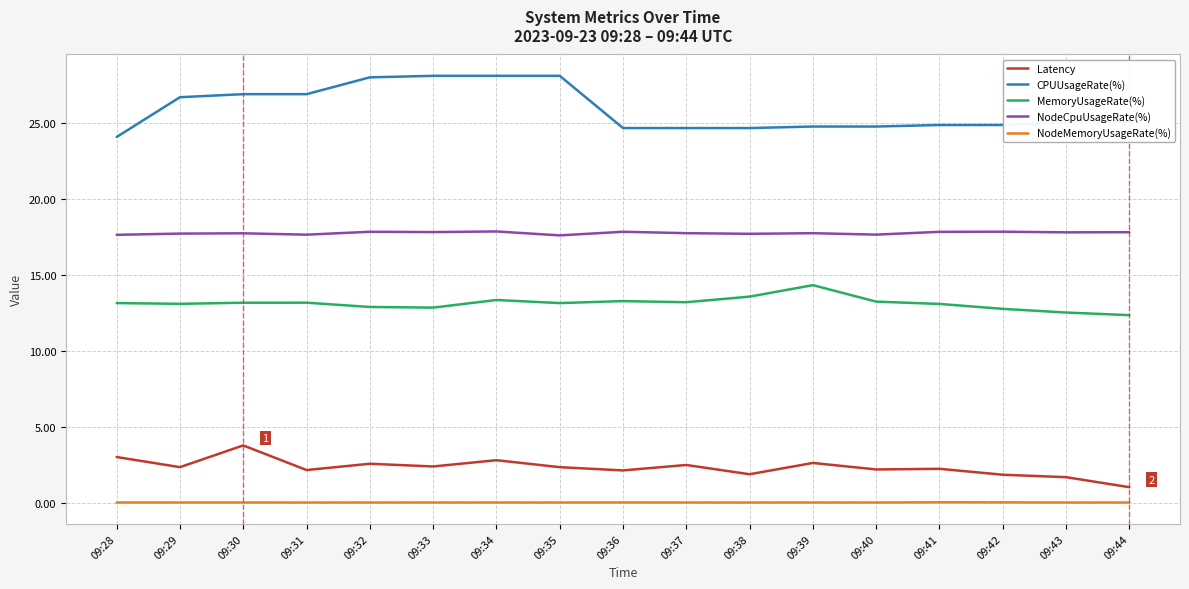

At which label does Latency reach its minimum?

09:44